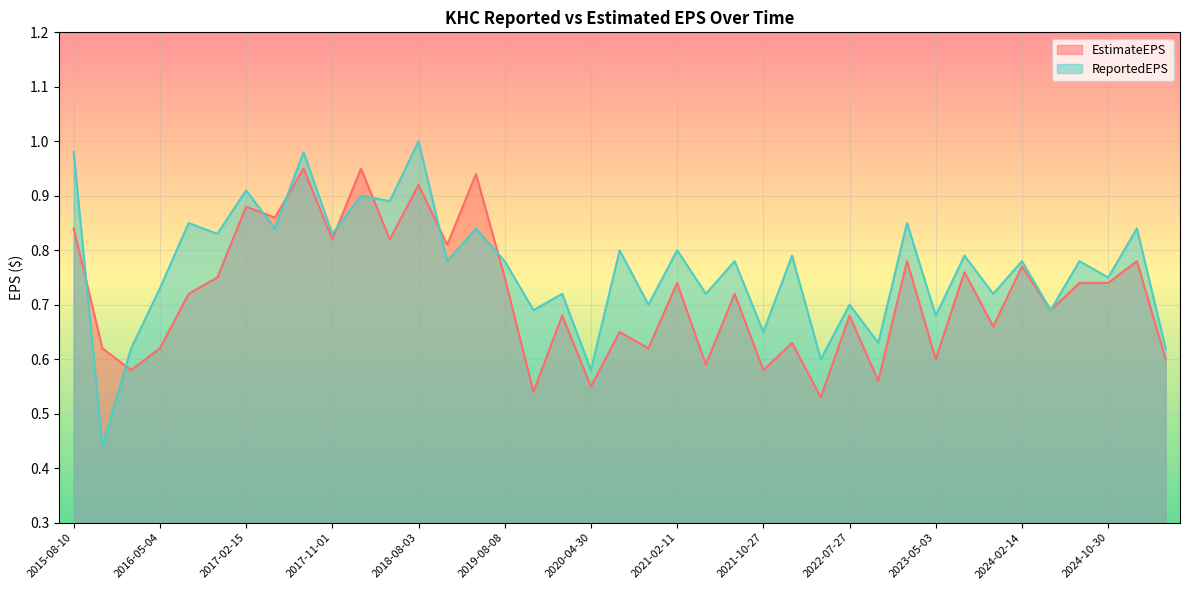

List the series in order of their overall mean, lowest first.

EstimateEPS, ReportedEPS